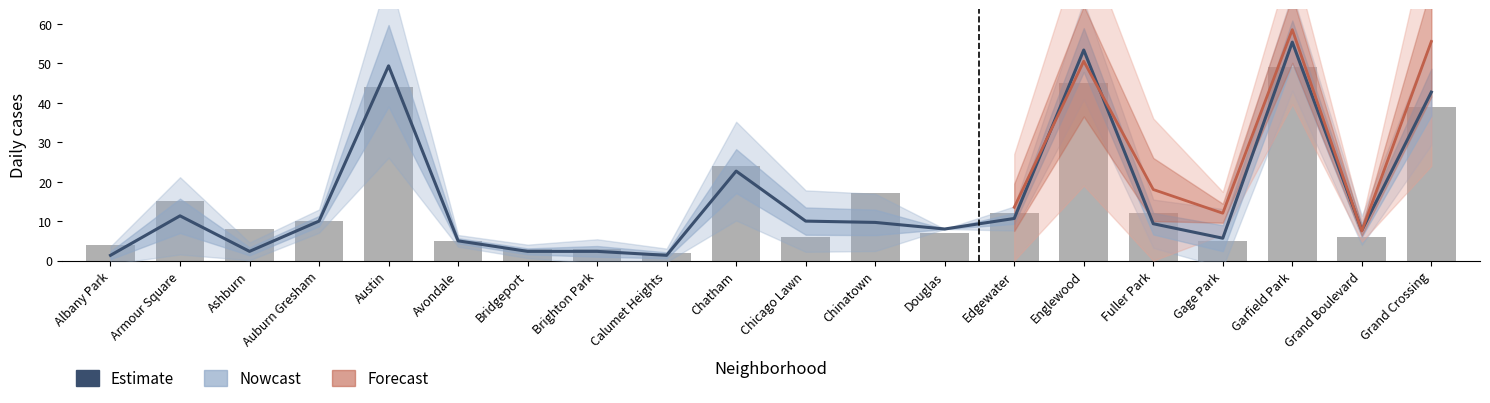

Are the bars grouped side by side (vs. stacked)?

No